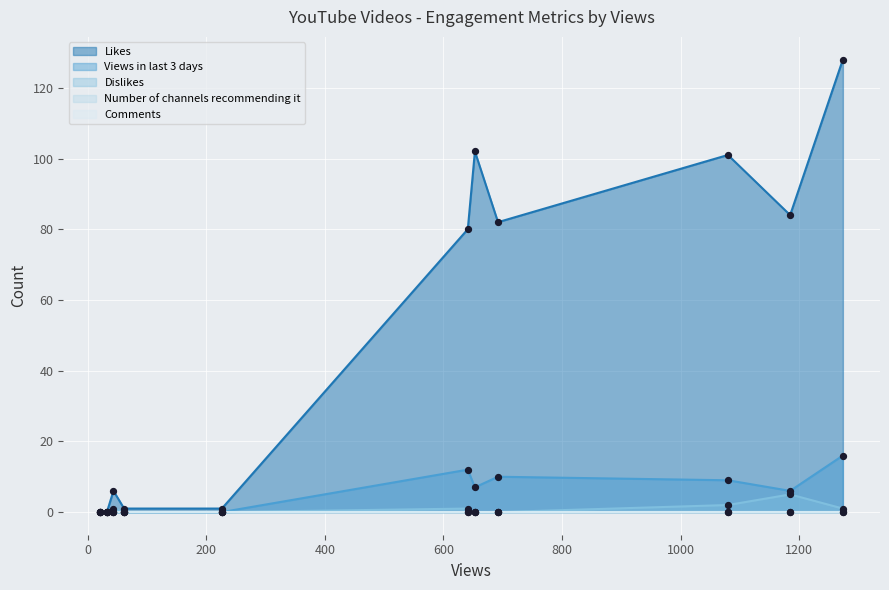

Which series contains the highest Y value?

Likes